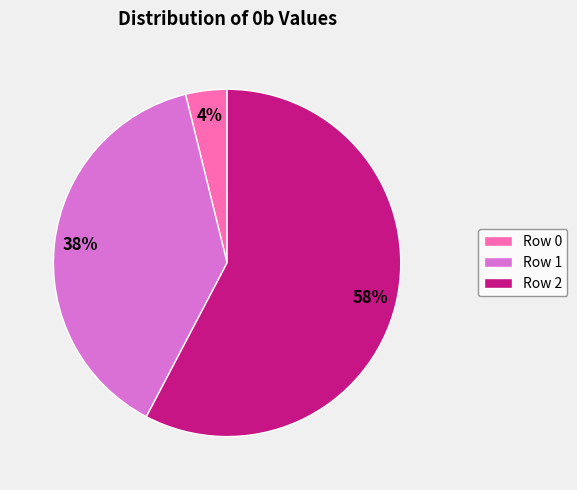

Do Row 2 and Row 1 together represent more than half of the pie?

Yes